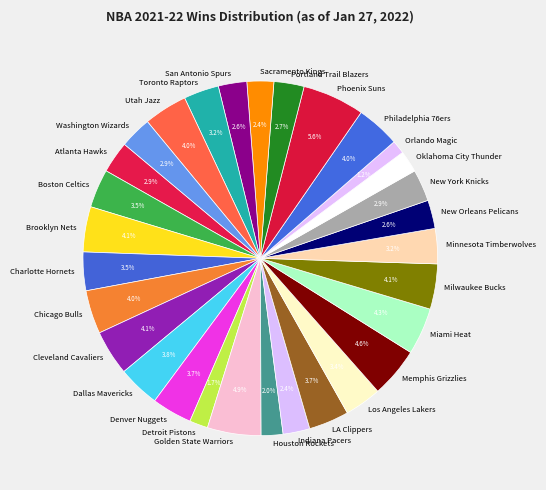

Count the number of slices in the pie.

30